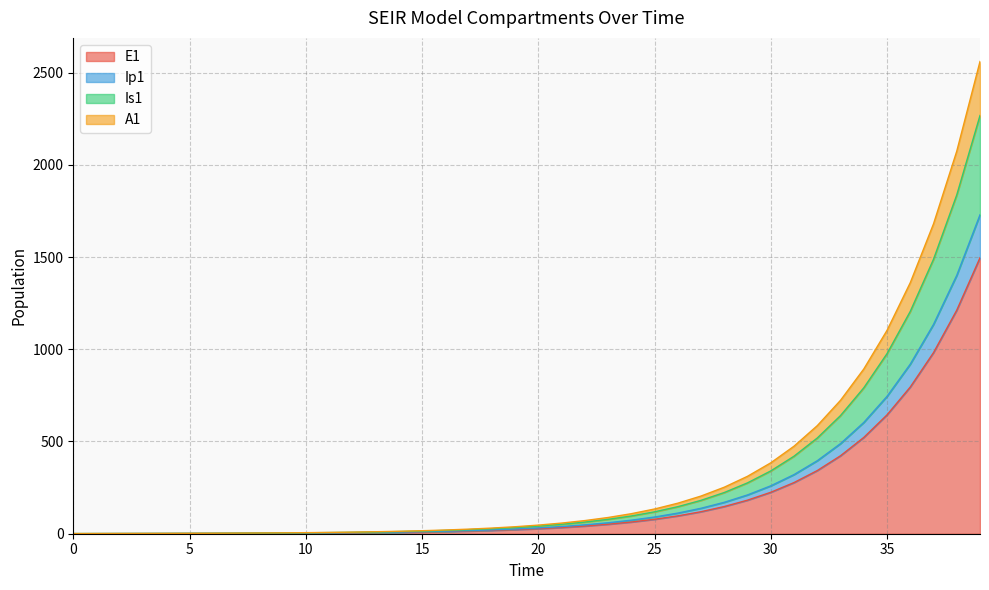

True or false: A1 and Is1 cross at least once.

False